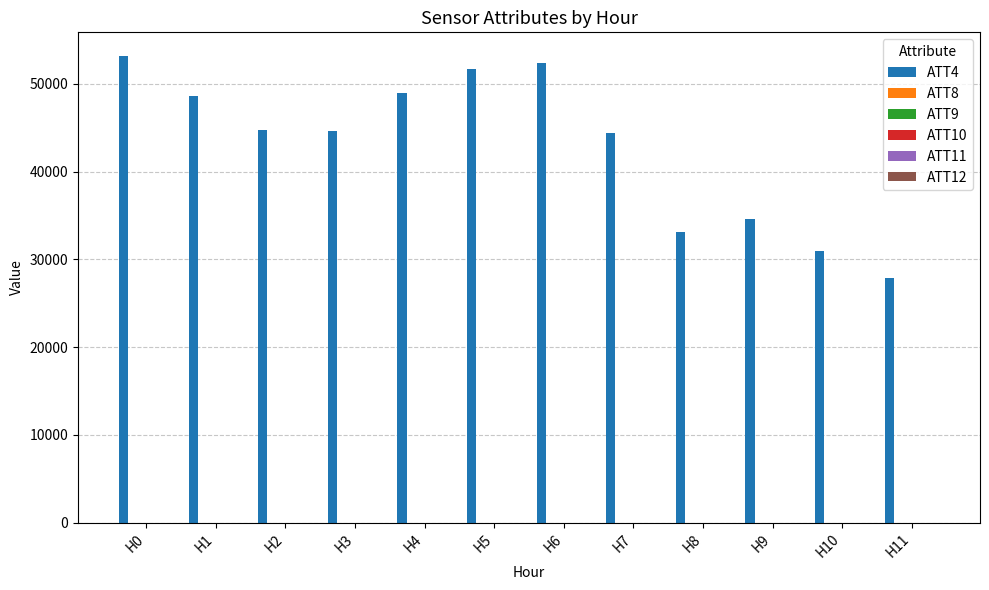

What is the maximum value shown in the chart?

53200.0